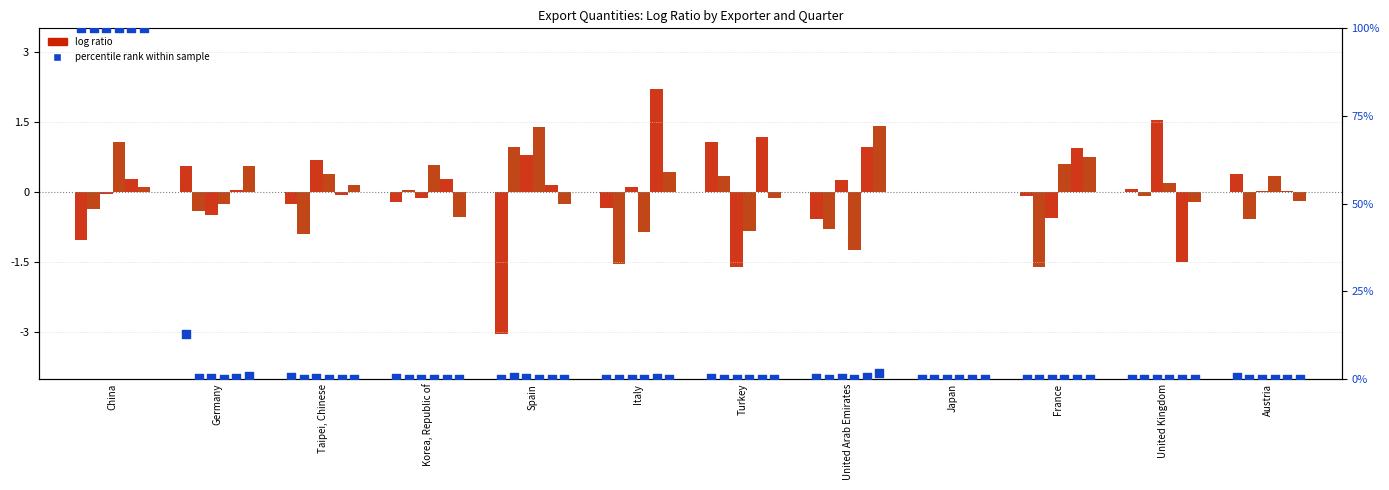

Is the value of 2017-Q1 at Japan greater than the value of 2019-Q3 at Japan?

No